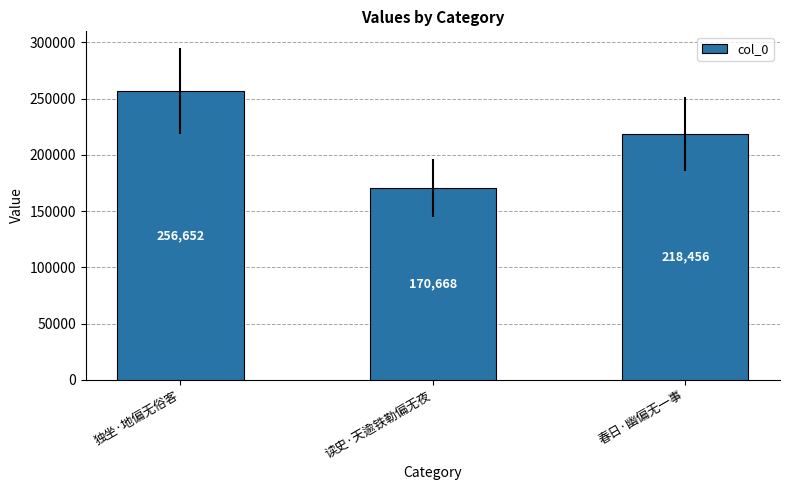

What is the ratio of the value at 春日·幽偏无一事 to the value at 独坐·地偏无俗客?

0.9